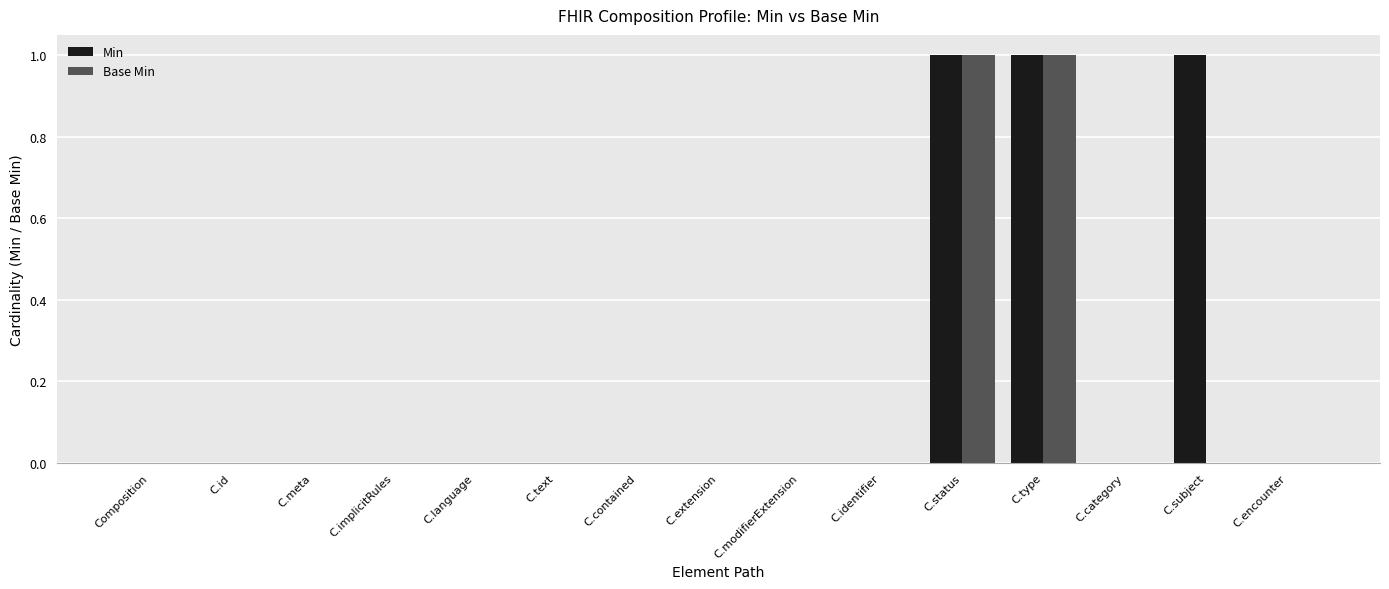

Which series has the largest total across all categories?

Min